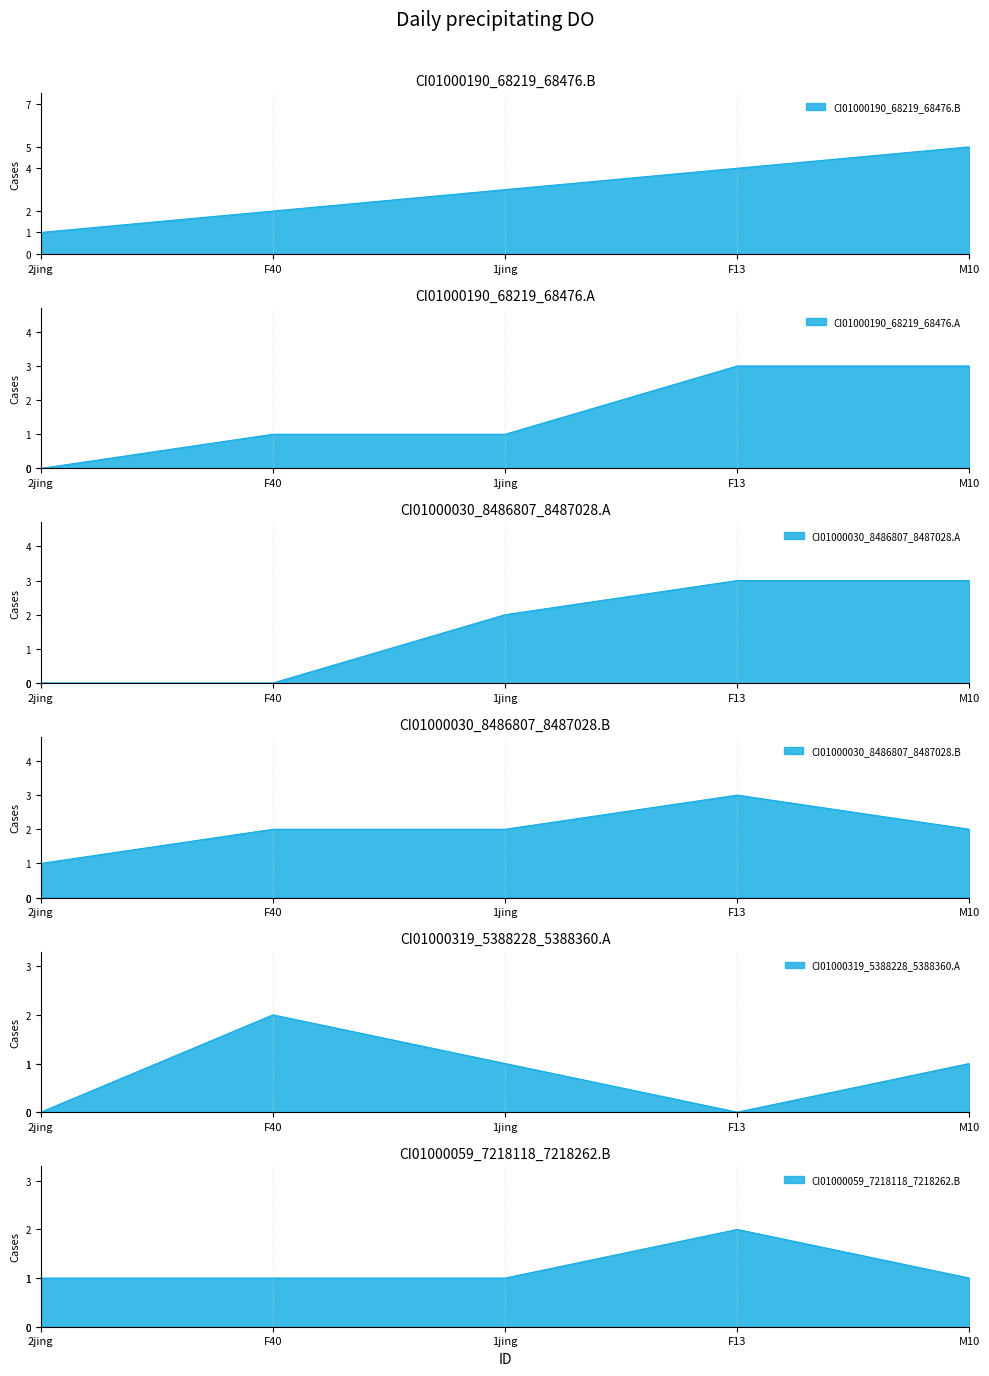

How many lines are shown in the chart?

6